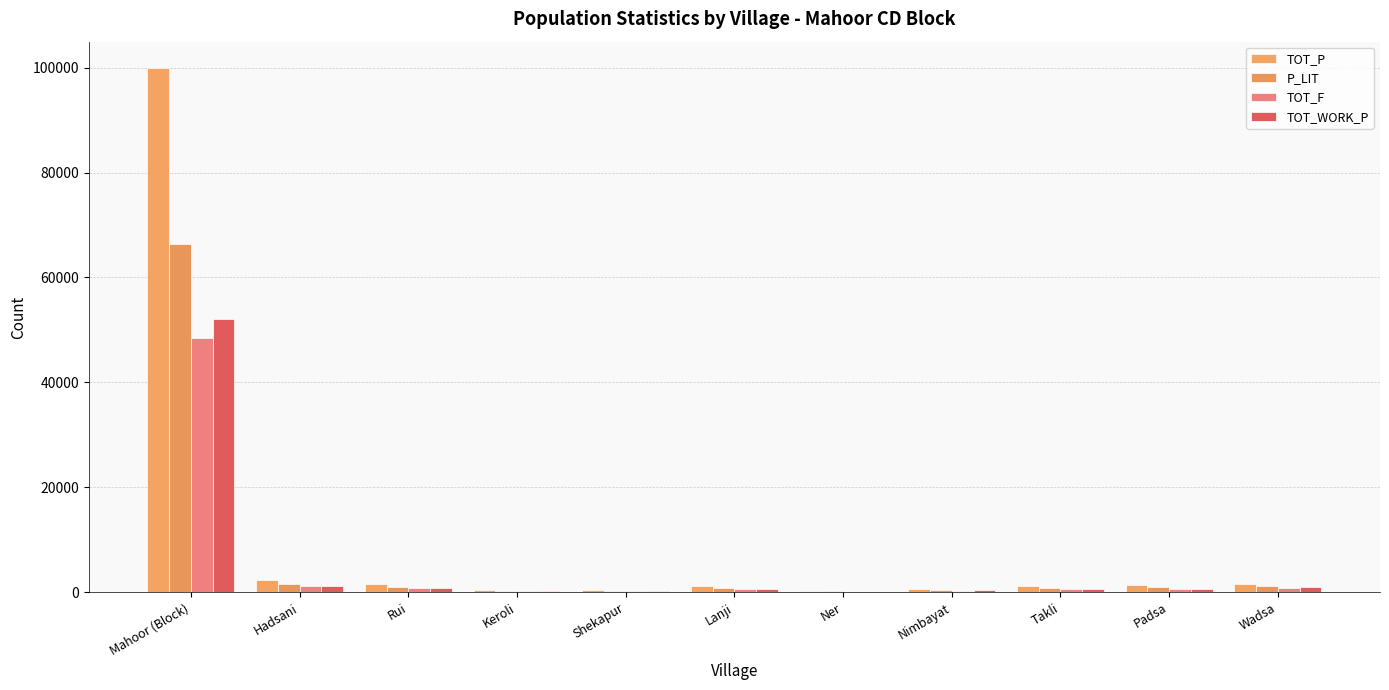

How many distinct data groups are displayed?

4